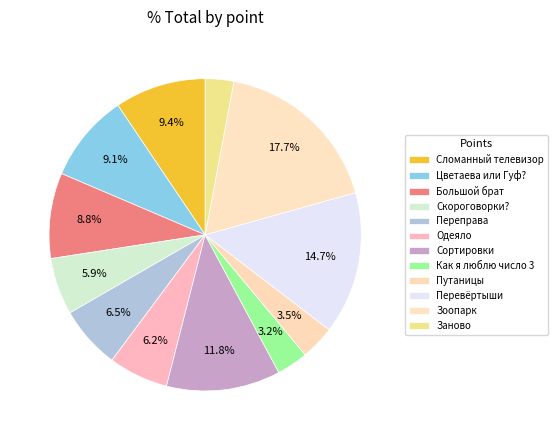

Combined, do Цветаева или Гуф? and Сортировки account for over 50%?

No